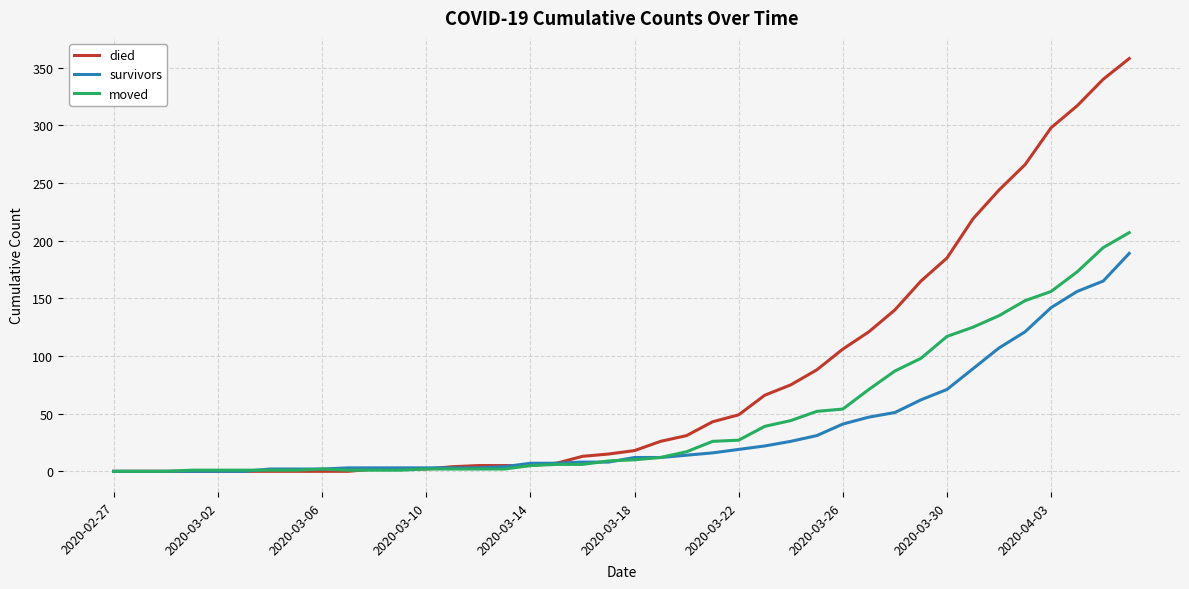

Rank the series by their maximum value, from highest to lowest.

died, moved, survivors